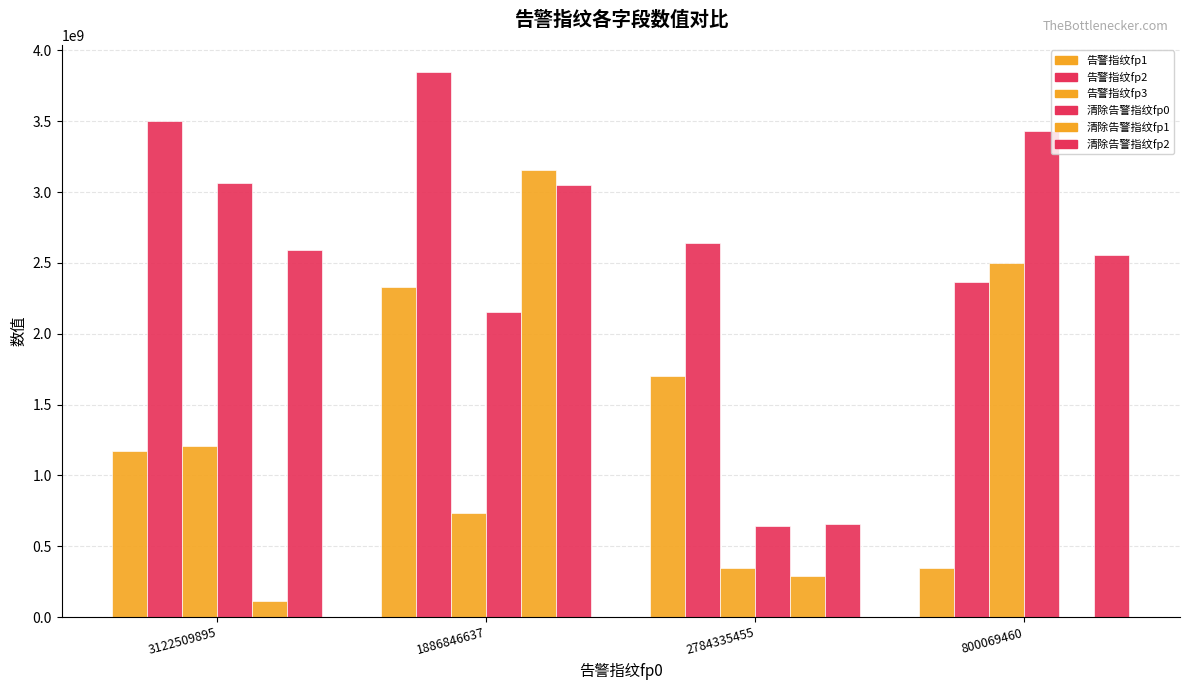

How many groups of bars are there?

4